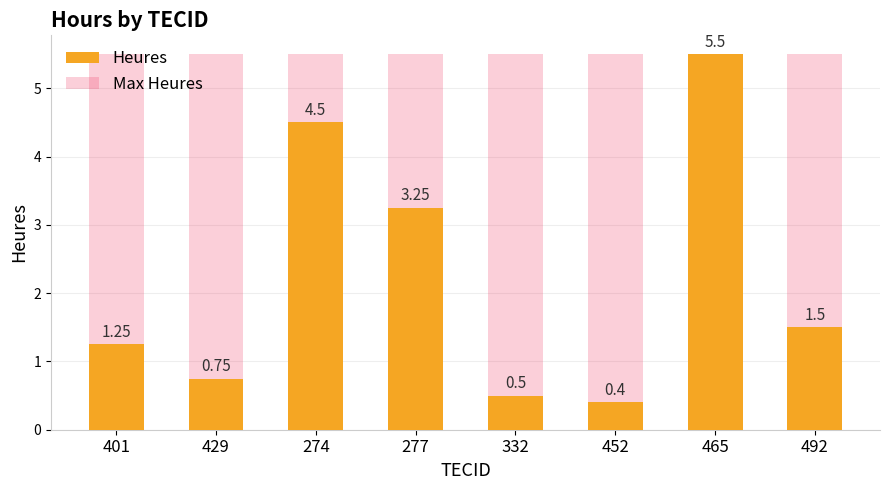

How many data points in Heures are less than 1?

3